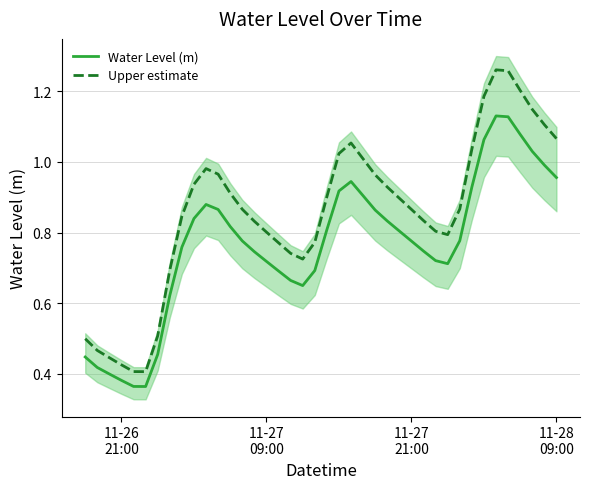

True or false: Water Level (m) and Upper estimate intersect in this chart.

False